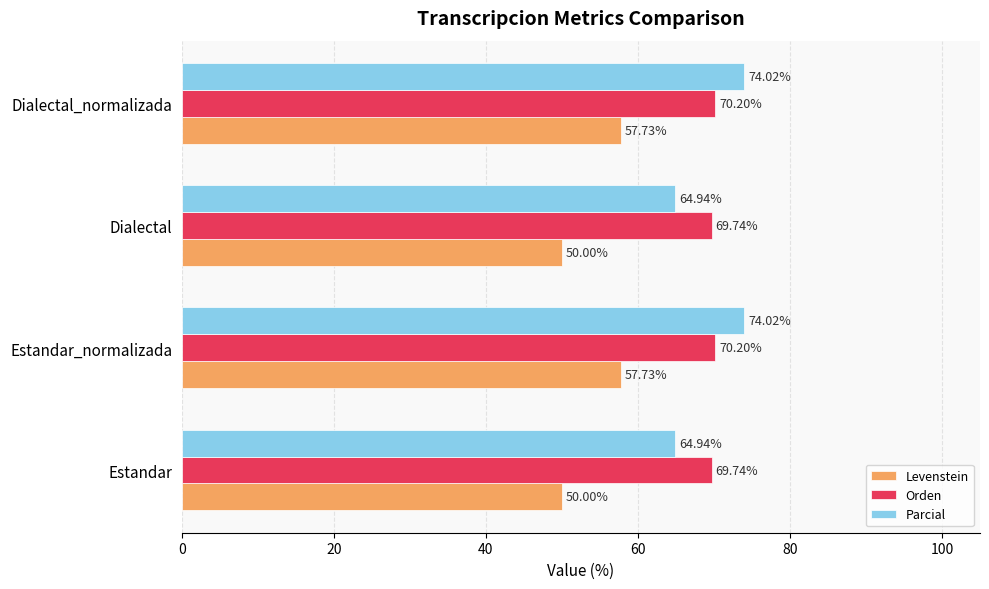

At how many categories does at least one series exceed 63?

4